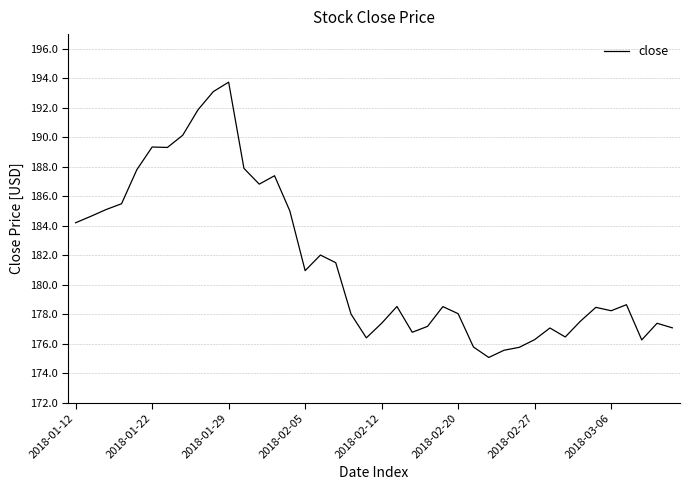

How many categories are shown in the chart?

40